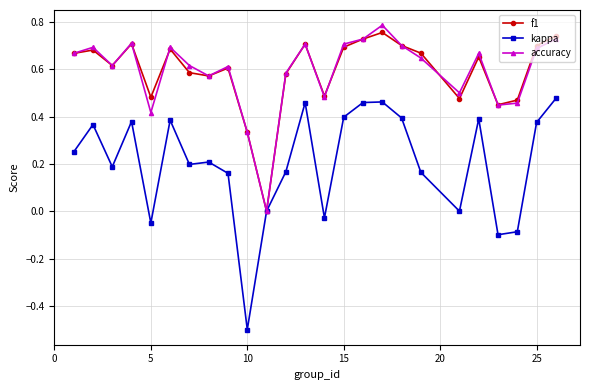

Which series has the widest spread of values?

kappa